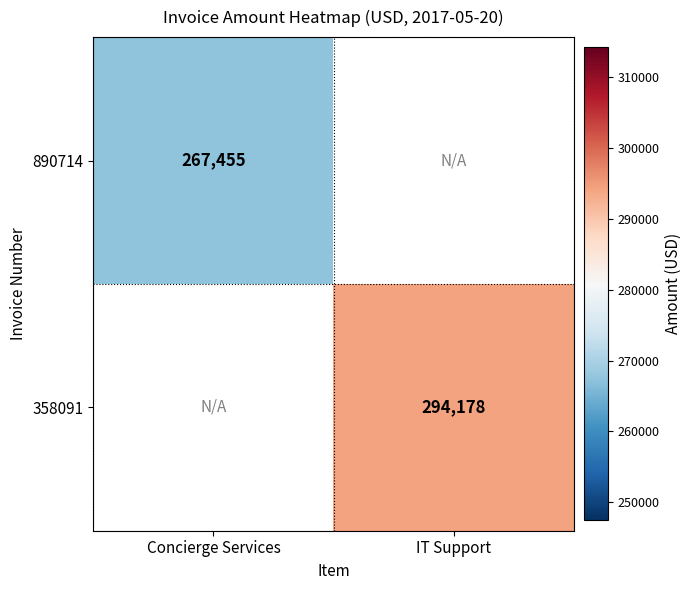

Is it true that 890714 equals 267455 at Concierge Services?

True